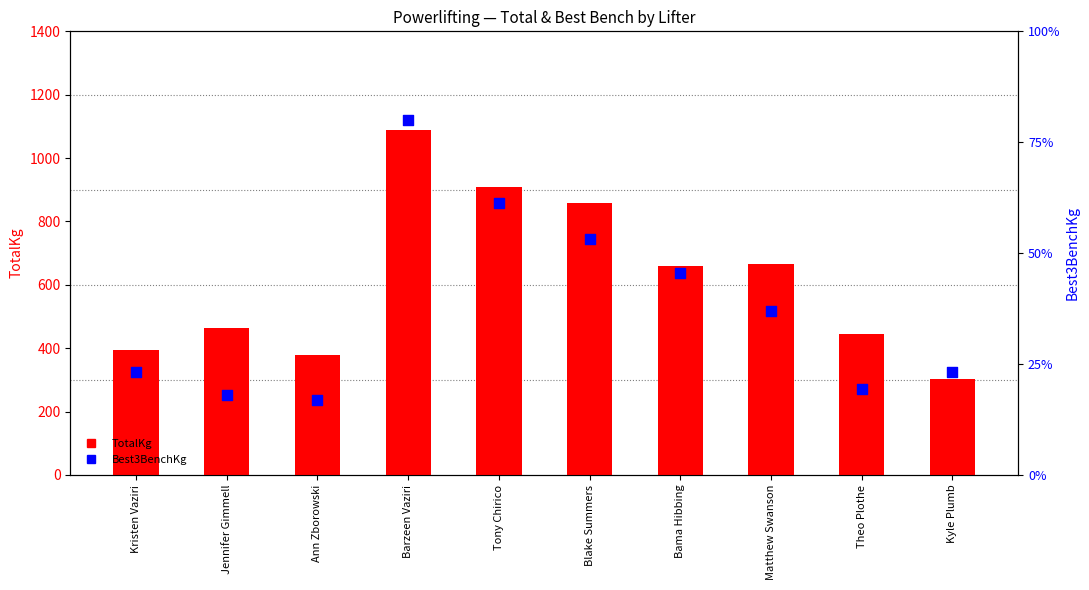

Which series has the widest spread of Y values?

TotalKg